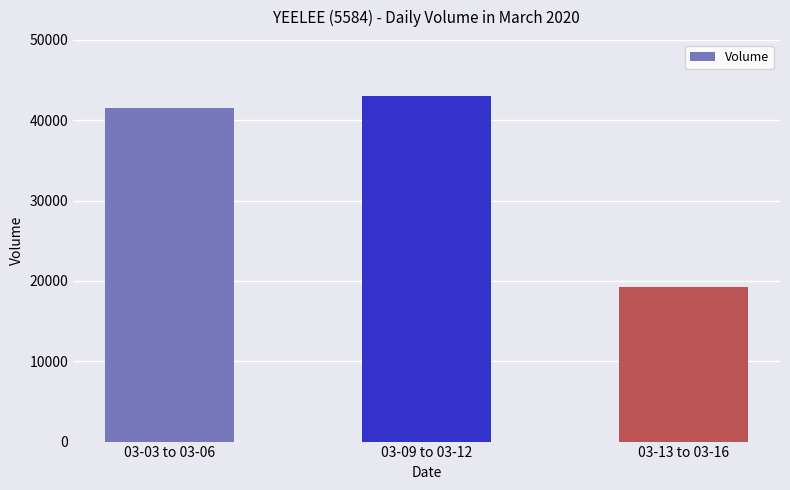

What position from the left is 03-09 to 03-12?

2